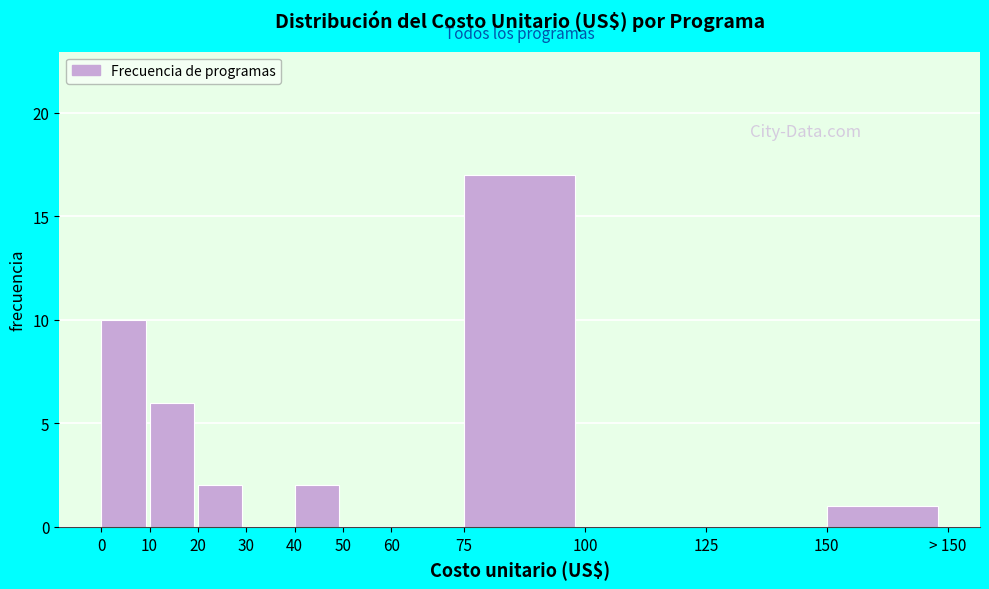

Reading right to left, transcribe all the data shown in this chart.

150=1	125=0	100=0	75=17	60=0	50=0	40=2	30=0	20=2	10=6	0=10